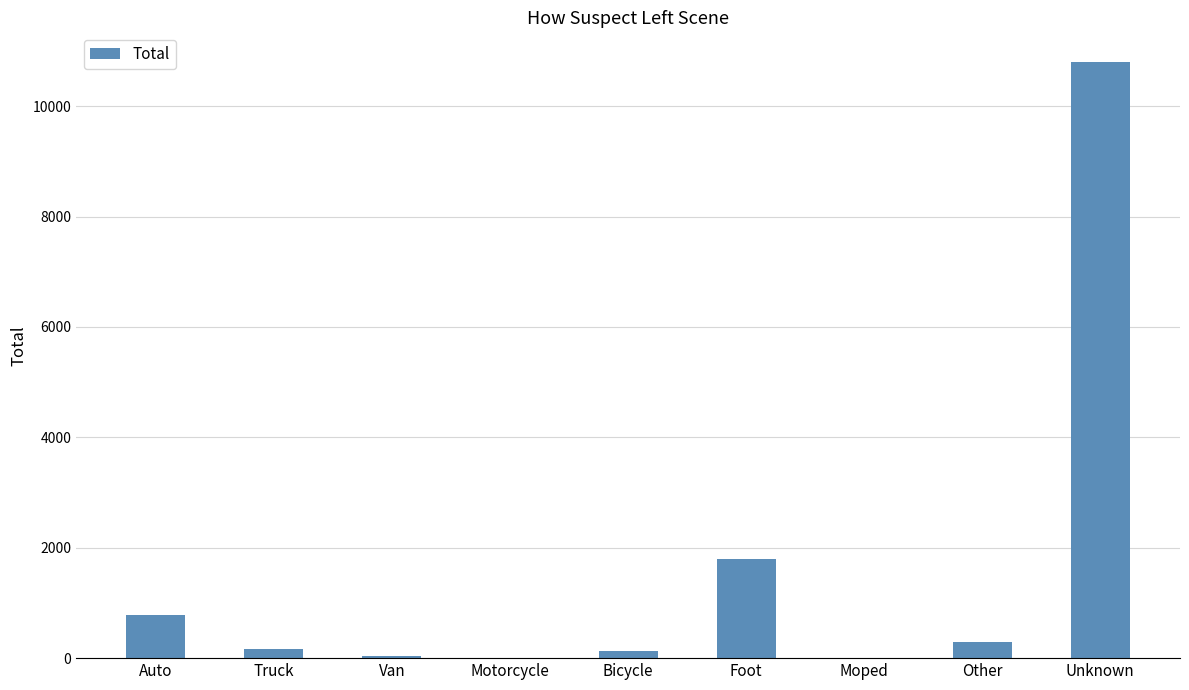

Where is the data nearest to the value 5402?

Foot